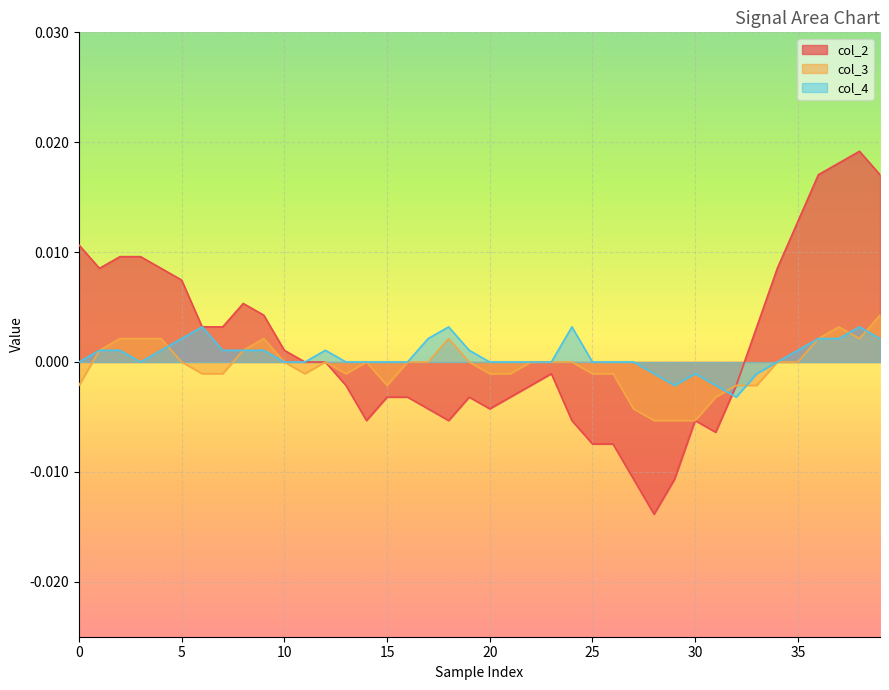

At which label is col_3 closest to 0?

5